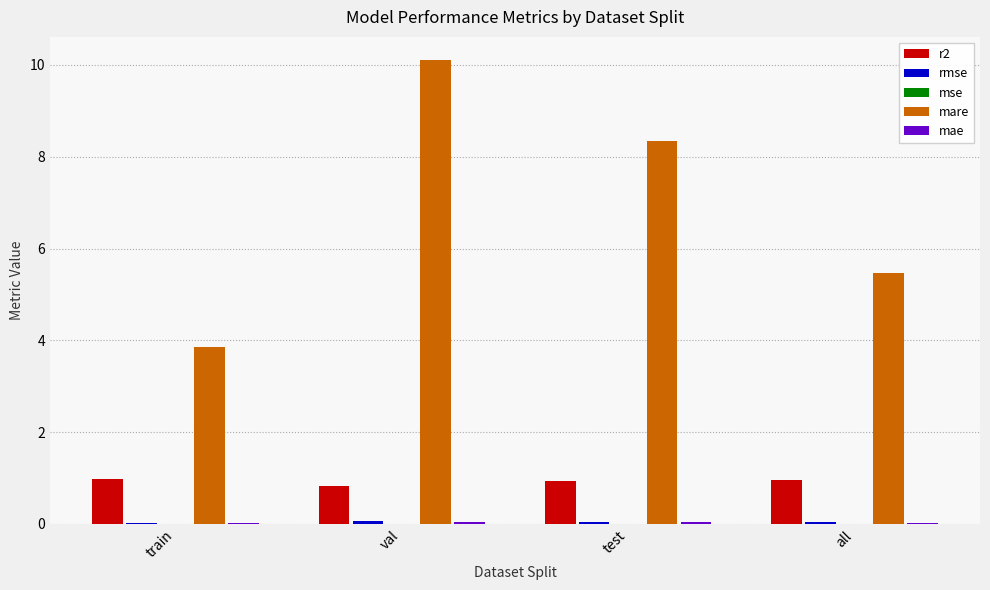

Are the bars grouped side by side (vs. stacked)?

Yes